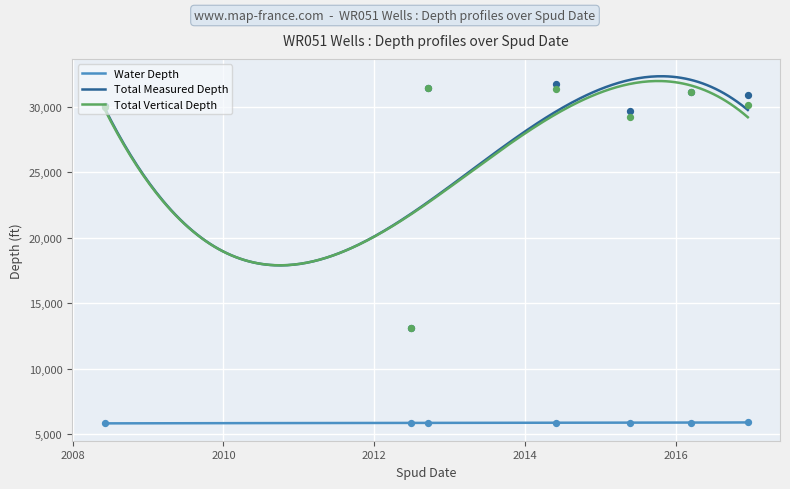

Which series has the largest Y range (max minus min)?

Total Measured Depth